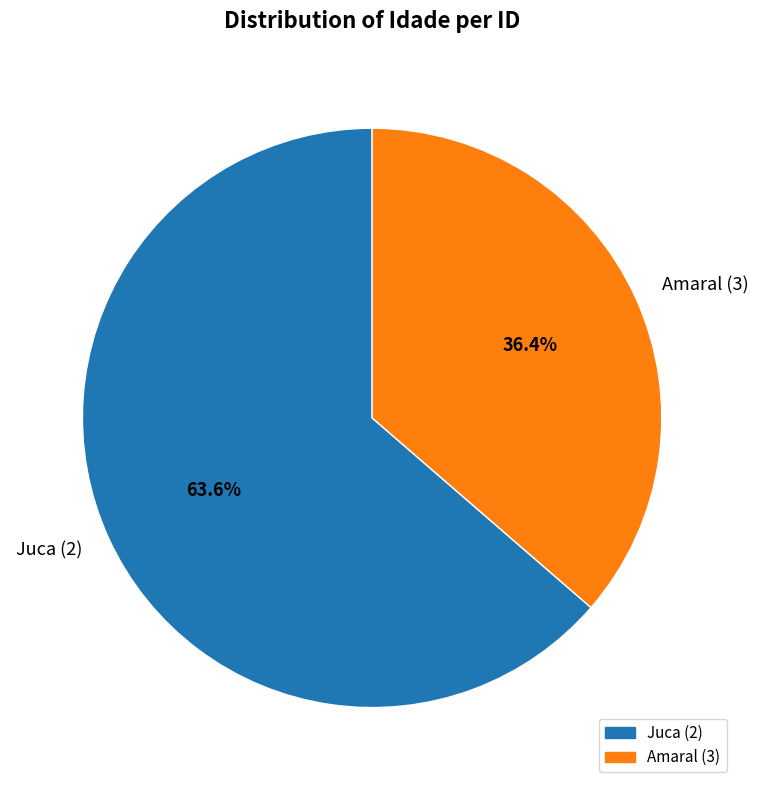

Rank the categories by value from lowest to highest.

Amaral (3), Juca (2)